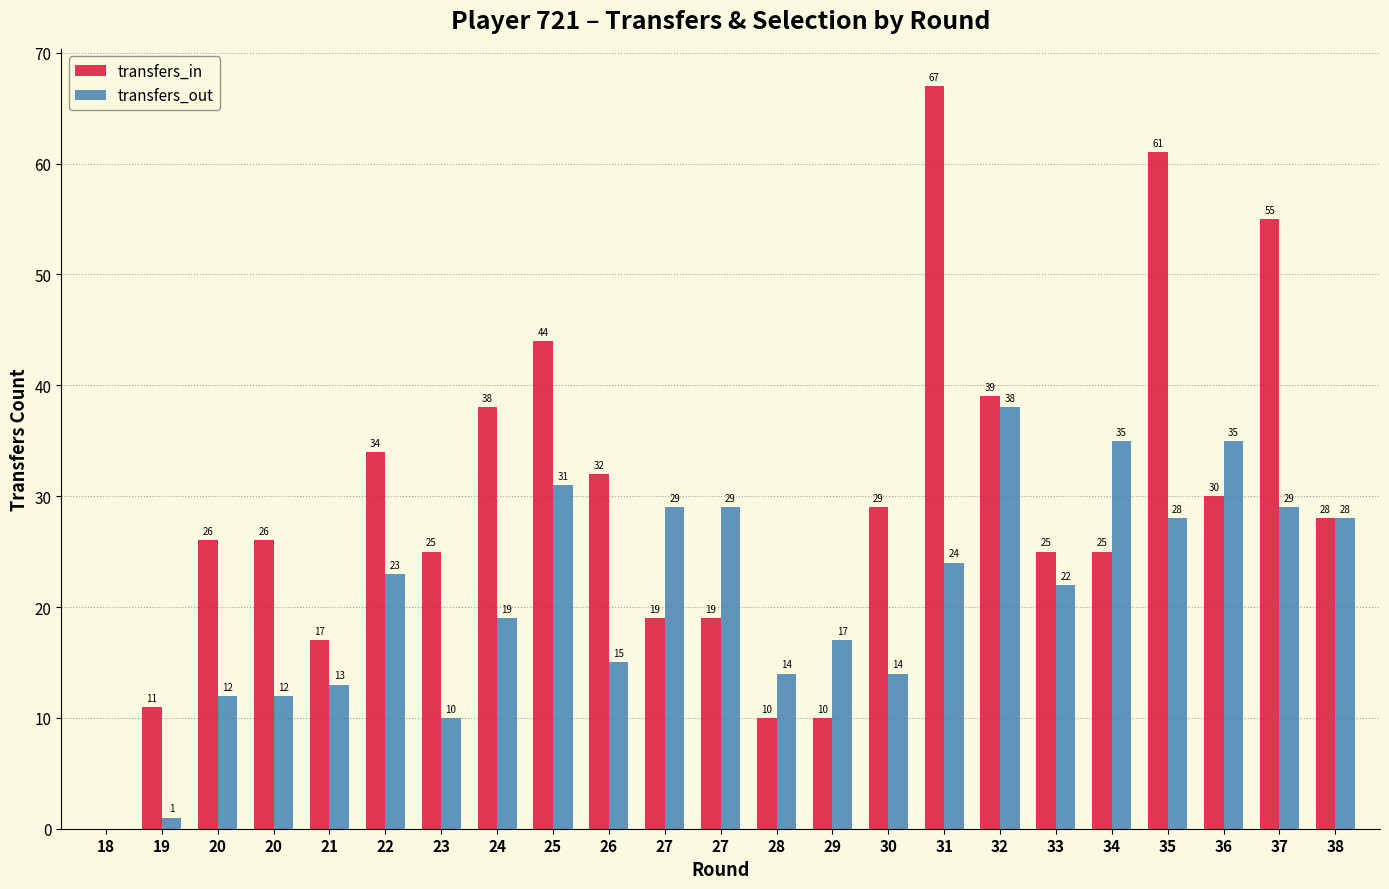

What are all the series names shown in the legend?

transfers_in, transfers_out